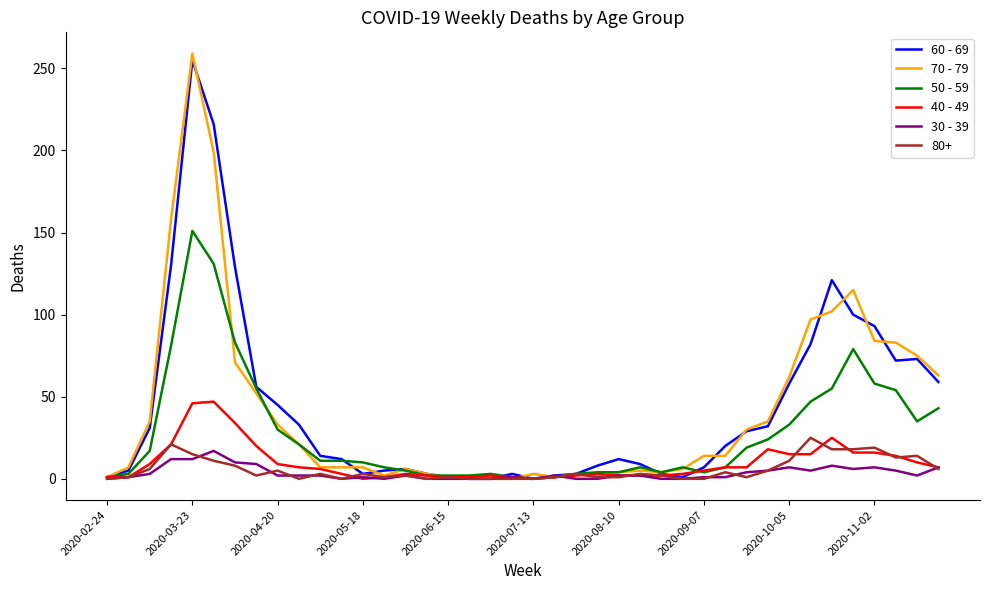

What are all the series names shown in the legend?

60 - 69, 70 - 79, 50 - 59, 40 - 49, 30 - 39, 80+